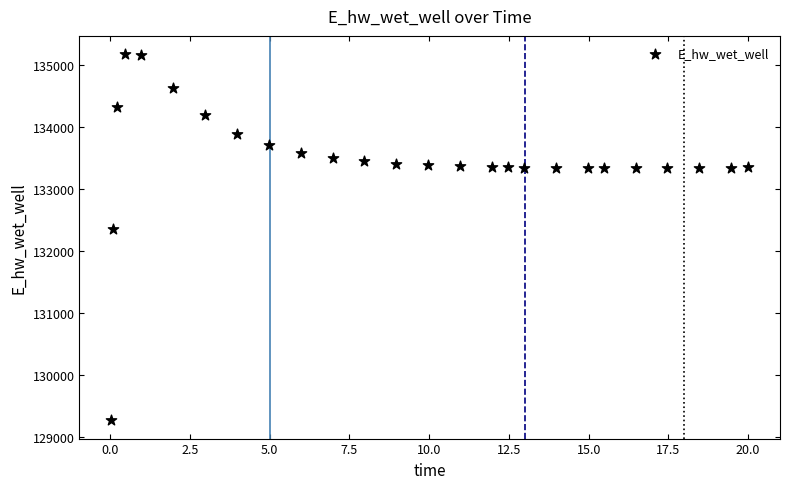

What is the range of X values (max minus min)?

20.0